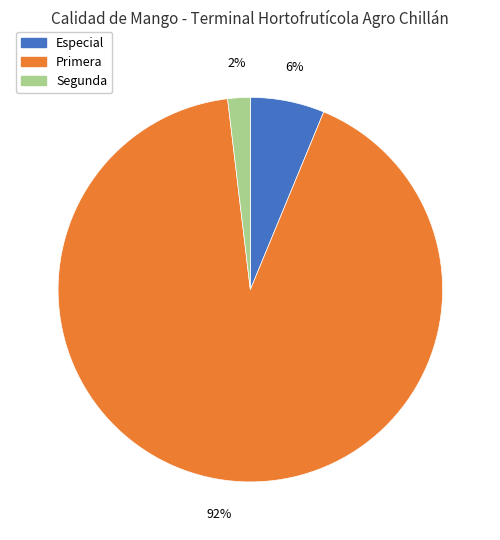

To the nearest percent, what is the difference between the largest and smallest slice percentages?

90%